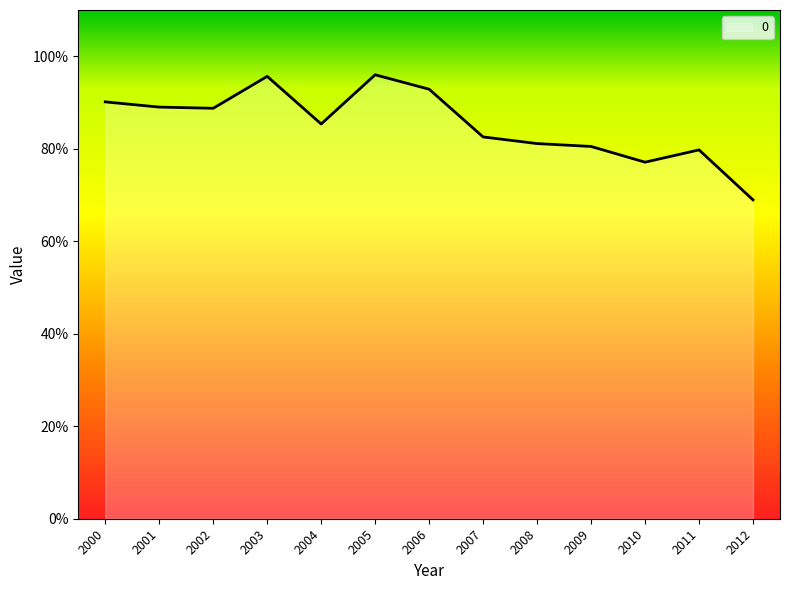

Does the chart display data point markers on the line(s)?

No